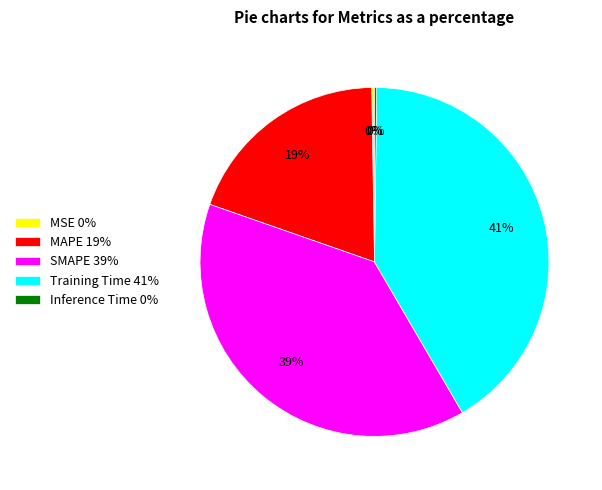

Is it true that SMAPE 39% is 39% of the pie?

True